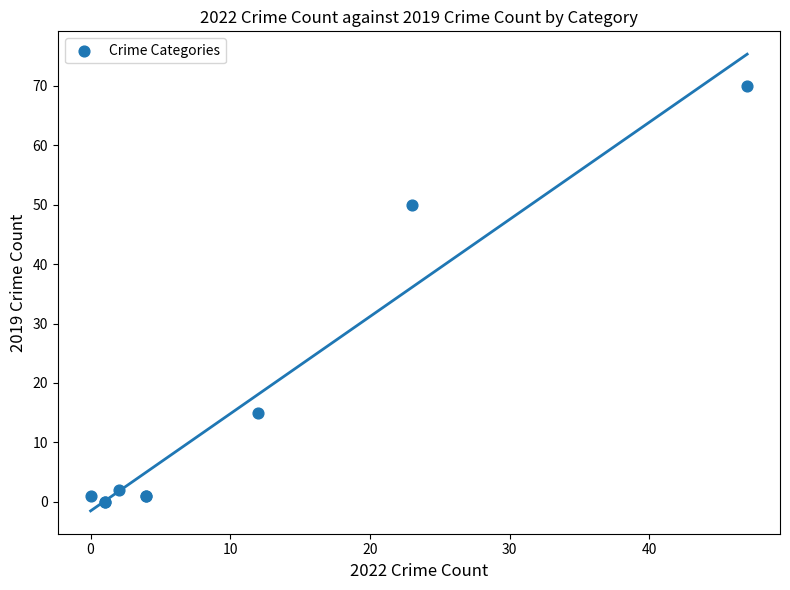

What Y value in the scatter plot is closest to 35?

50